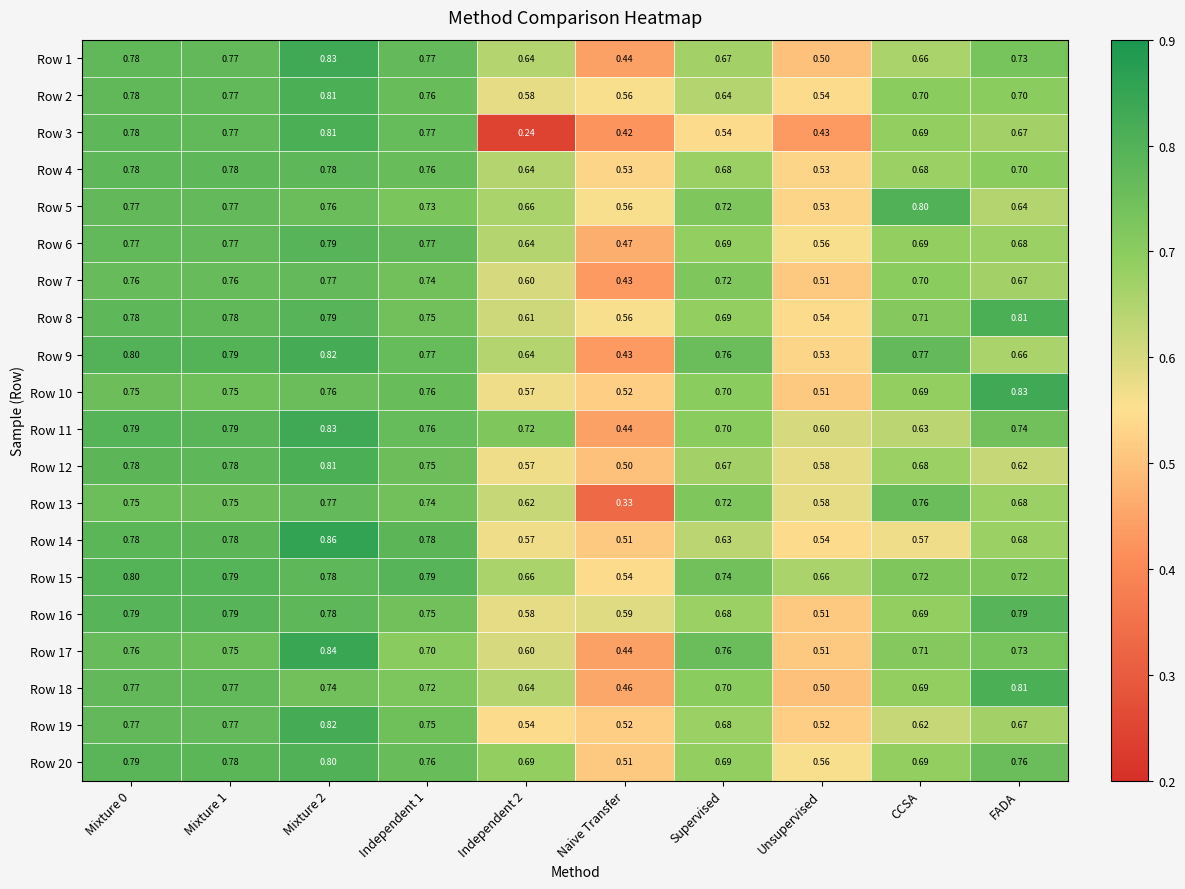

Where is Row 5 nearest to the value 0?

Unsupervised